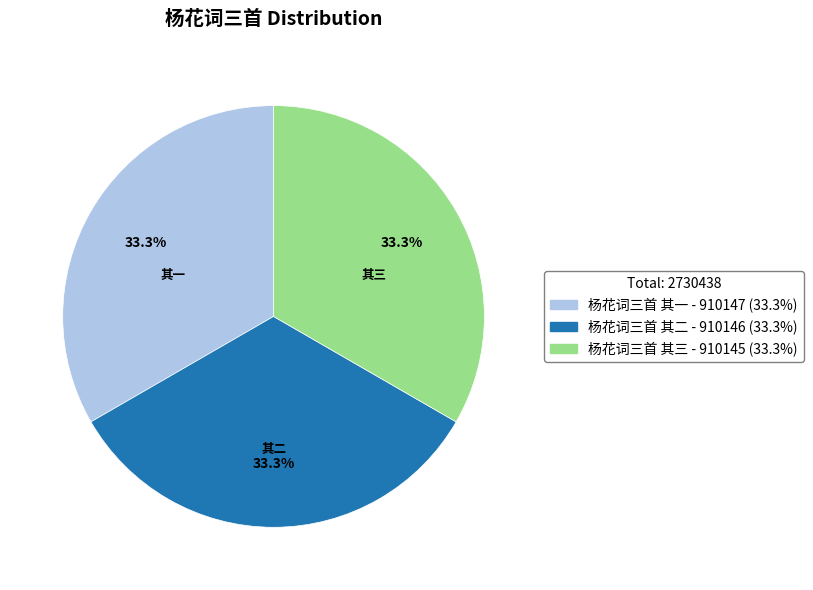

Approximately how many times larger is the value at 杨花词三首 其三 compared to 杨花词三首 其一?

1.0